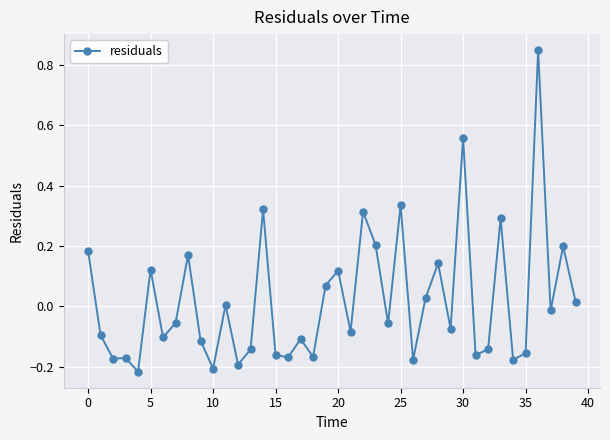

What is the difference between the maximum and minimum values?

1.1